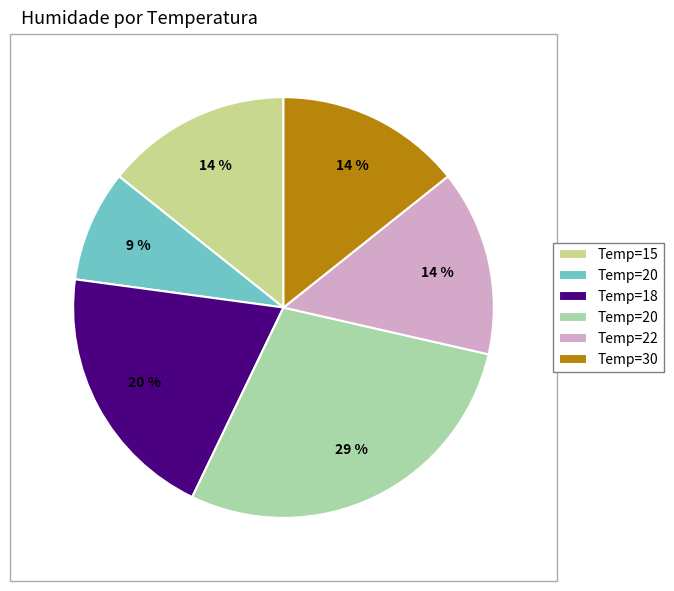

How many segments does this pie chart have?

6